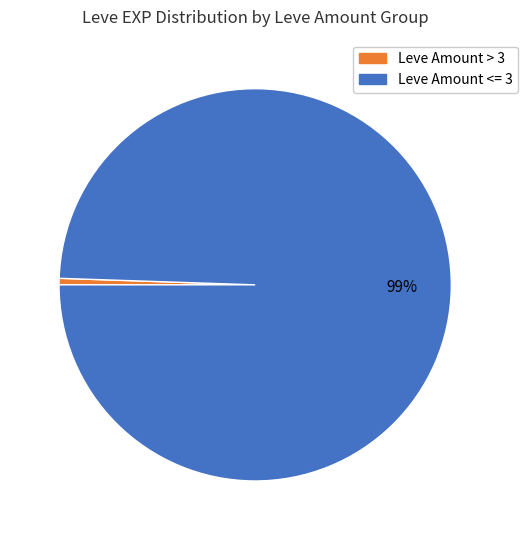

How many segments does this pie chart have?

2